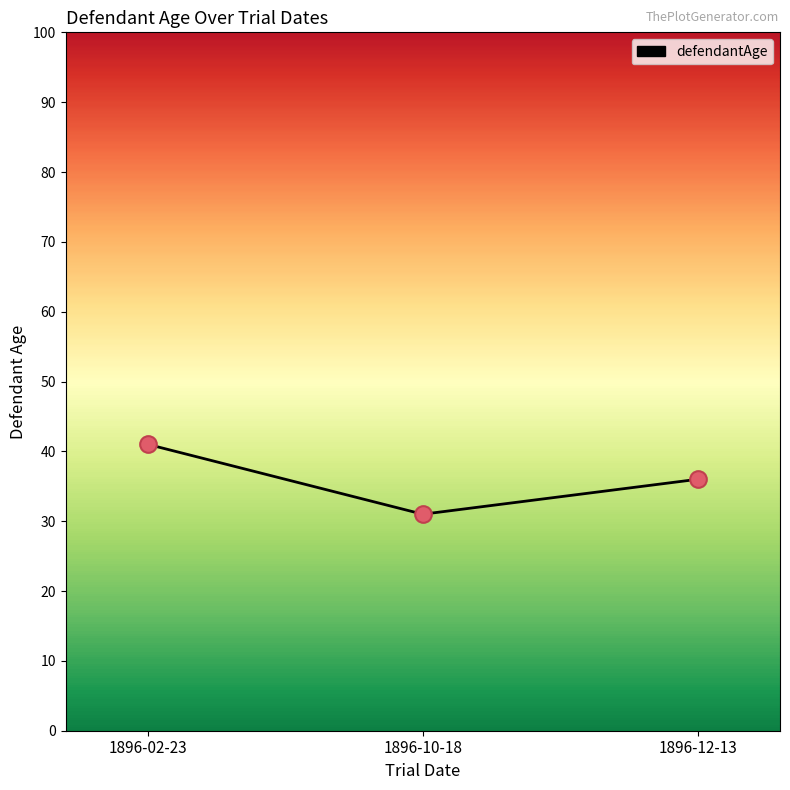

What is the change in value from 1896-02-23 to 1896-10-18?

-10